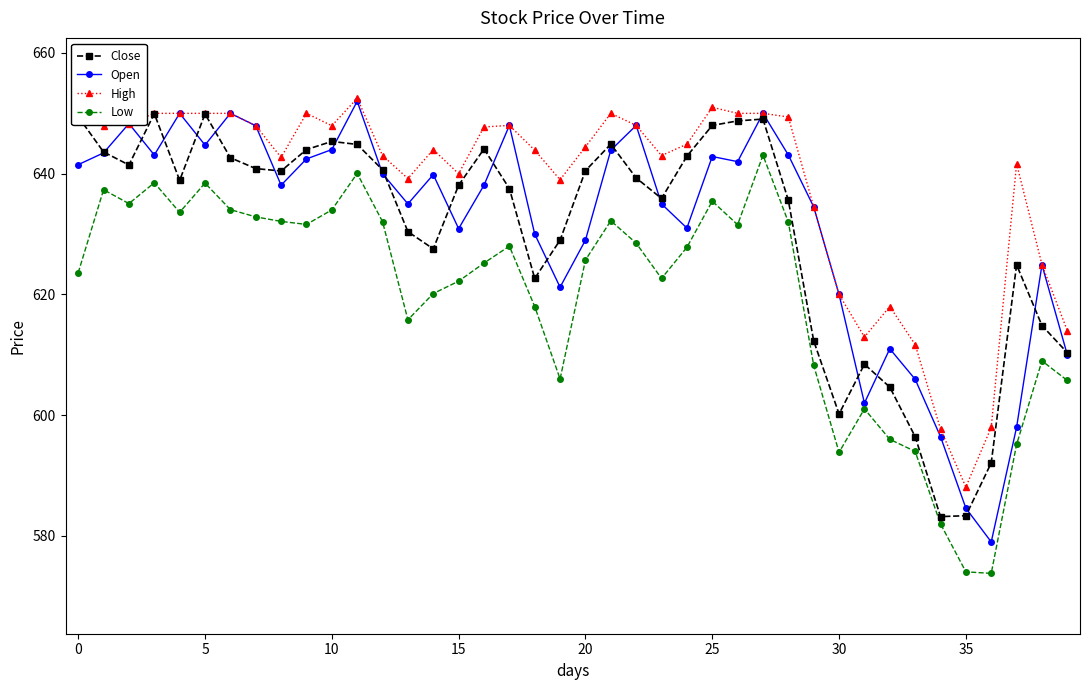

What is the lowest value of the High series?

588.1